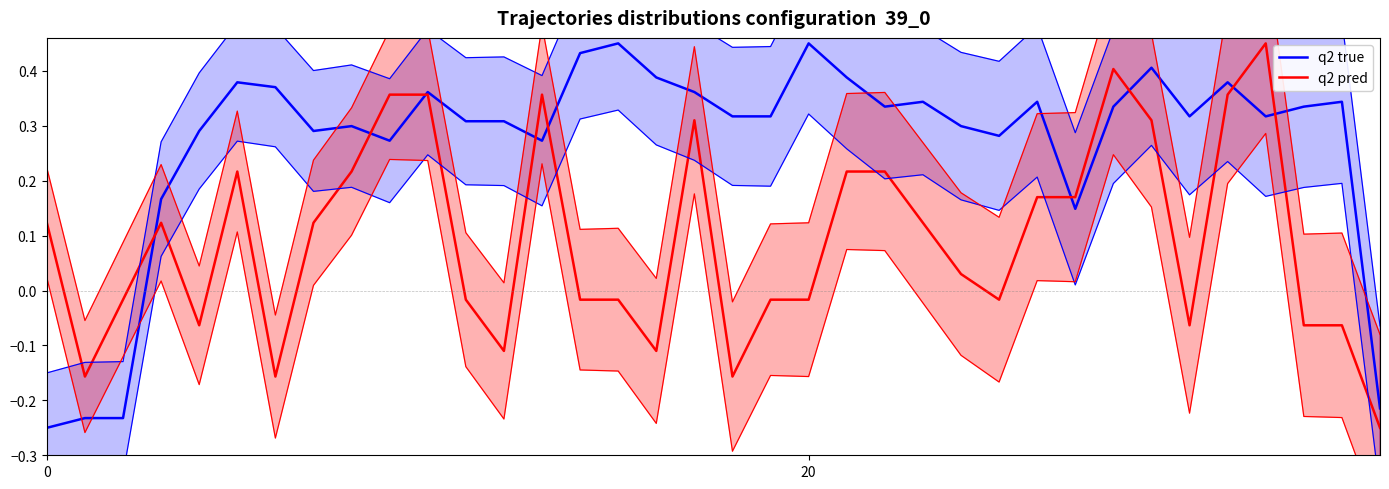

What is the label of the 33rd point from the right?

3